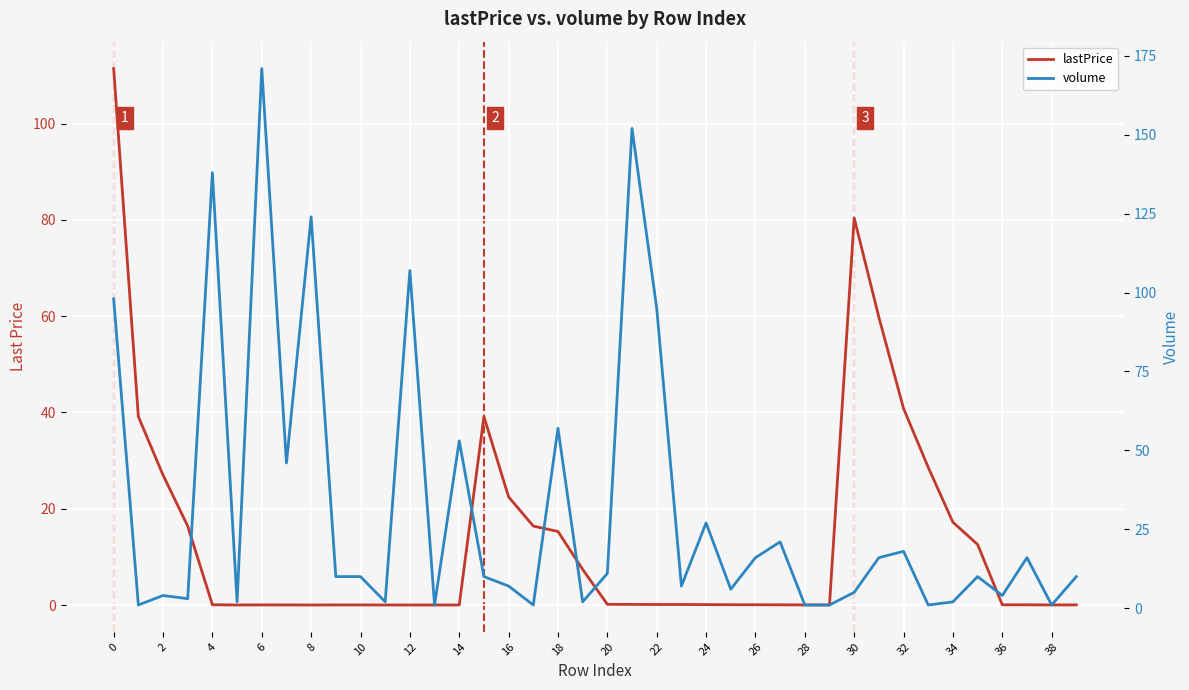

Is it true that volume equals 25.0 at 8?

False